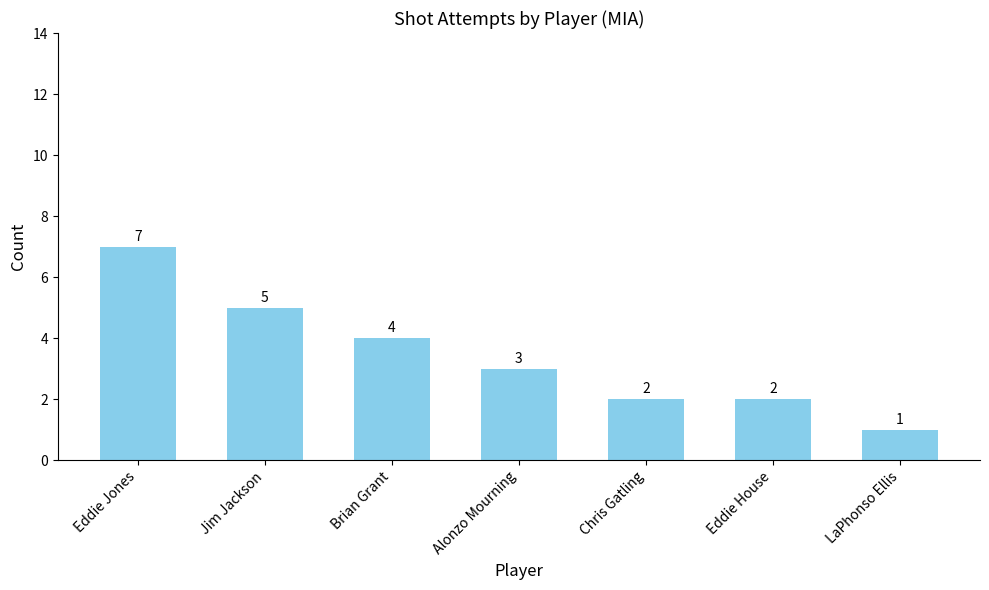

What is the value of the 2nd bar from the left?

5